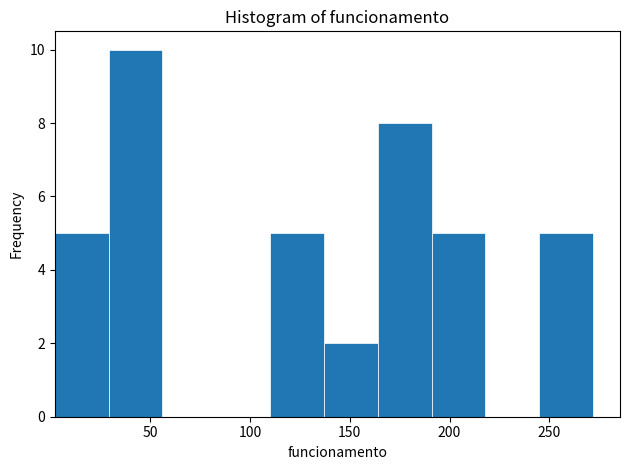

Over which range of the x-axis is the bar tallest?

29 to 56